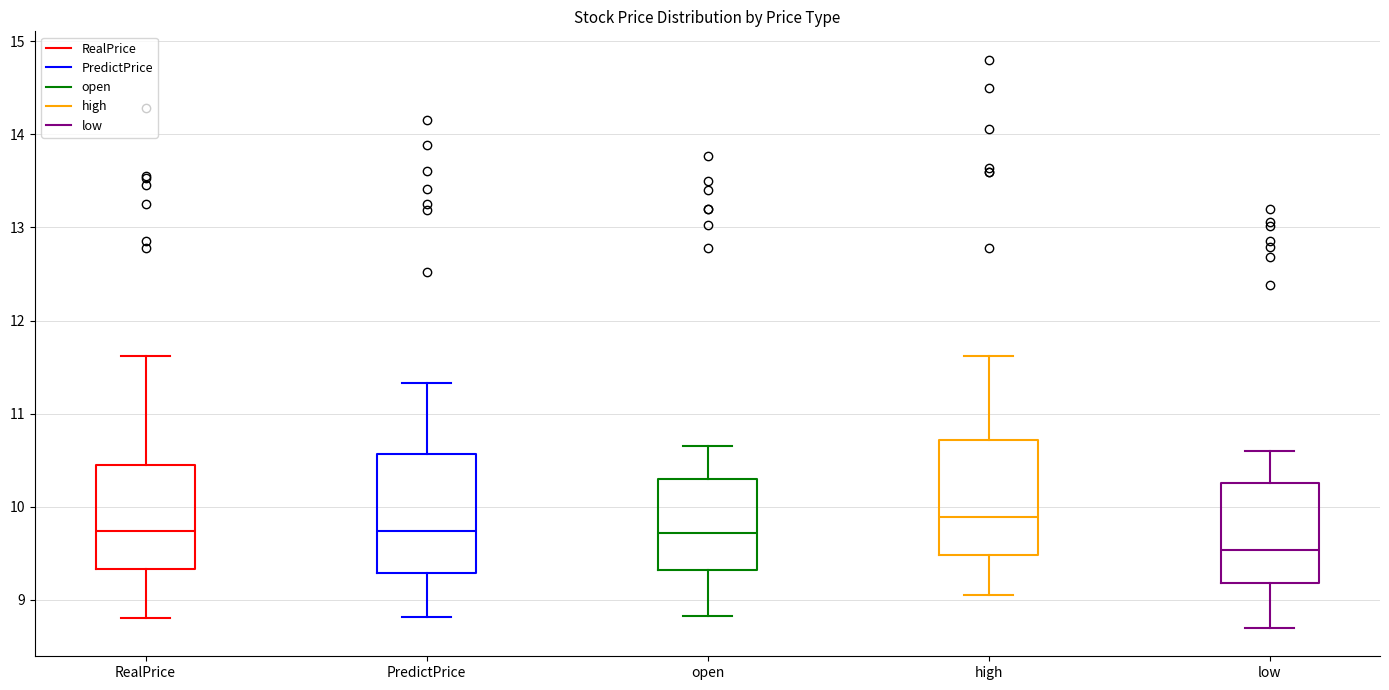

Where does the upper whisker of the box for PredictPrice end on the y-axis? The values are not printed on the chart, so give them approximately, as read against the axis.

11.3